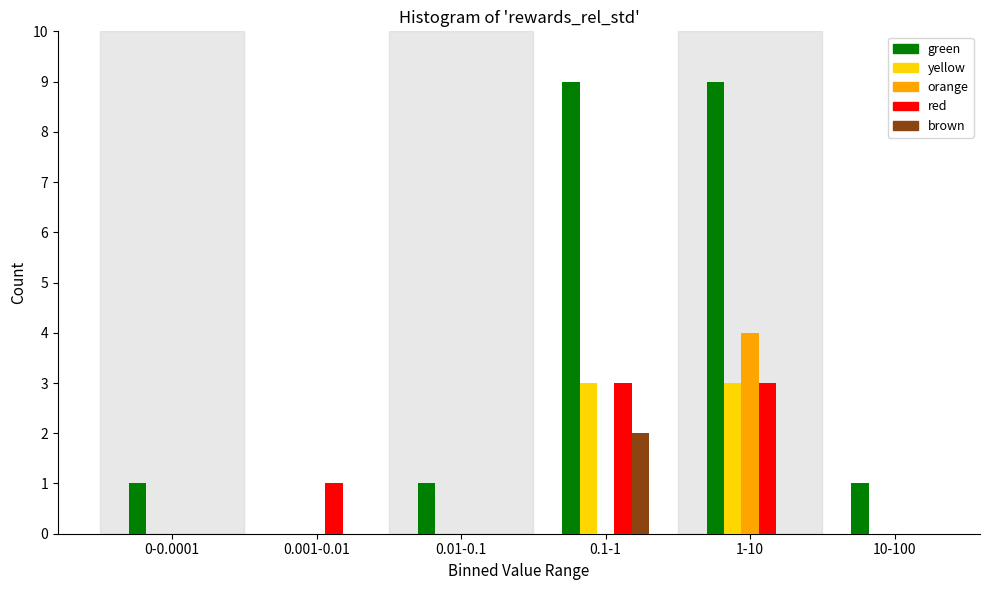

Reading left to right, transcribe all the data shown in this chart.

green: 0-0.0001=1	0.001-0.01=0	0.01-0.1=1	0.1-1=9	1-10=9	10-100=1
yellow: 0-0.0001=0	0.001-0.01=0	0.01-0.1=0	0.1-1=3	1-10=3	10-100=0
orange: 0-0.0001=0	0.001-0.01=0	0.01-0.1=0	0.1-1=0	1-10=4	10-100=0
red: 0-0.0001=0	0.001-0.01=1	0.01-0.1=0	0.1-1=3	1-10=3	10-100=0
brown: 0-0.0001=0	0.001-0.01=0	0.01-0.1=0	0.1-1=2	1-10=0	10-100=0